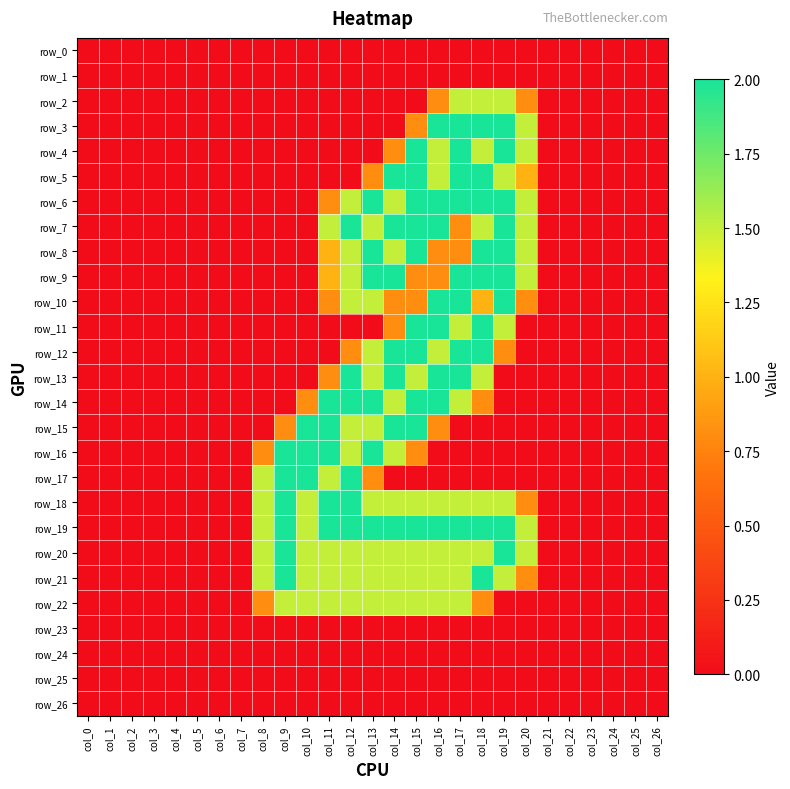

At which label does row_19 reach its peak?

col_9